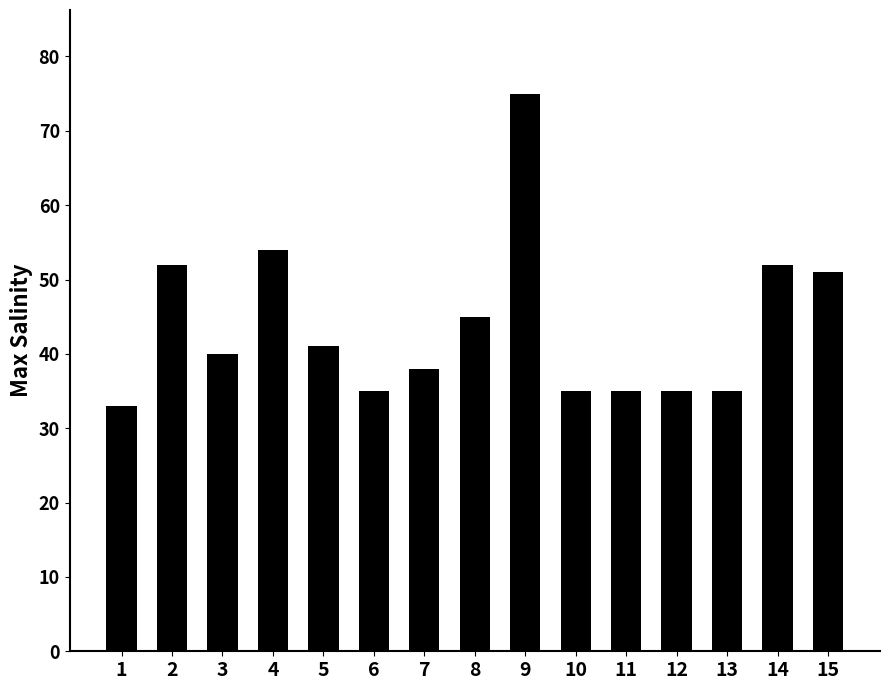

The value at 13 is 35. True or false?

True